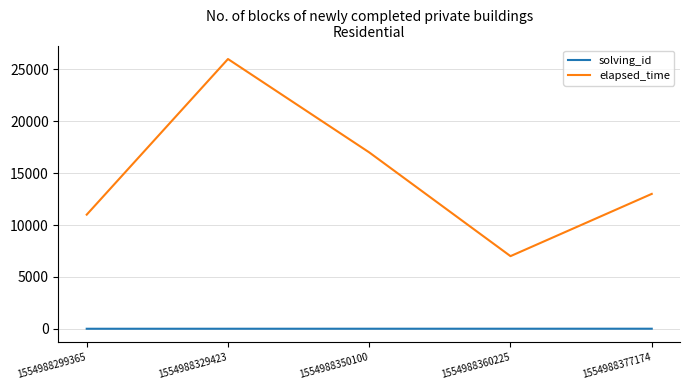

Which series has the widest spread of values?

elapsed_time